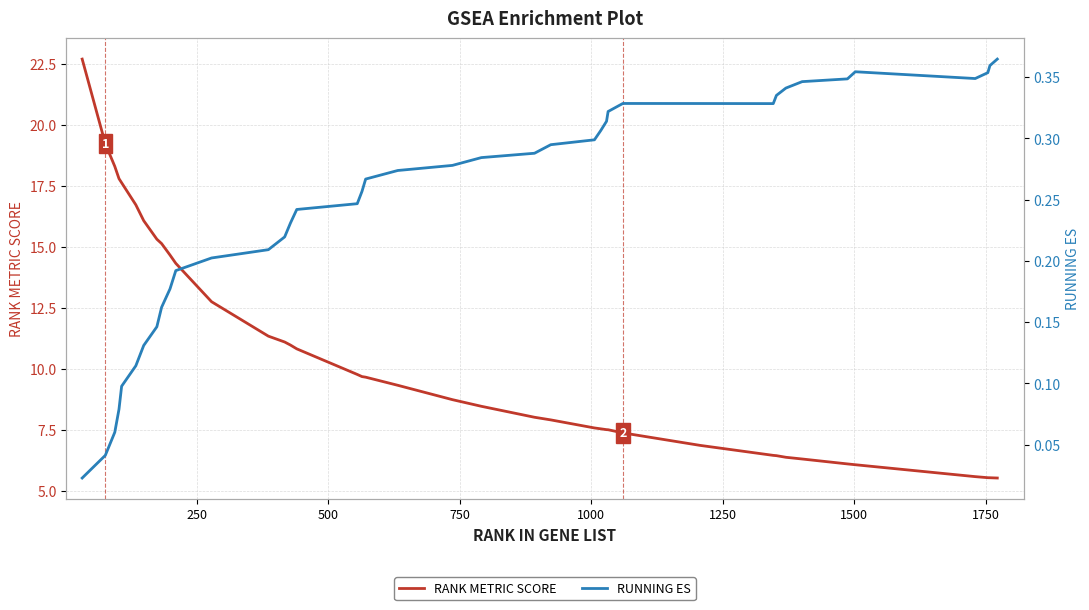

Is this an area chart (filled region under the line)?

No